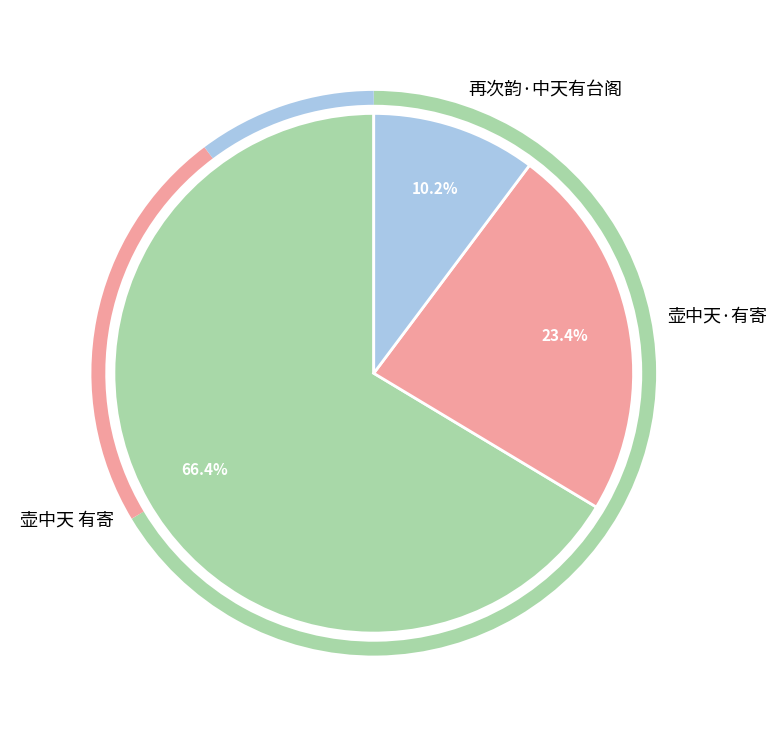

What is the largest slice in the pie chart?

壶中天 有寄